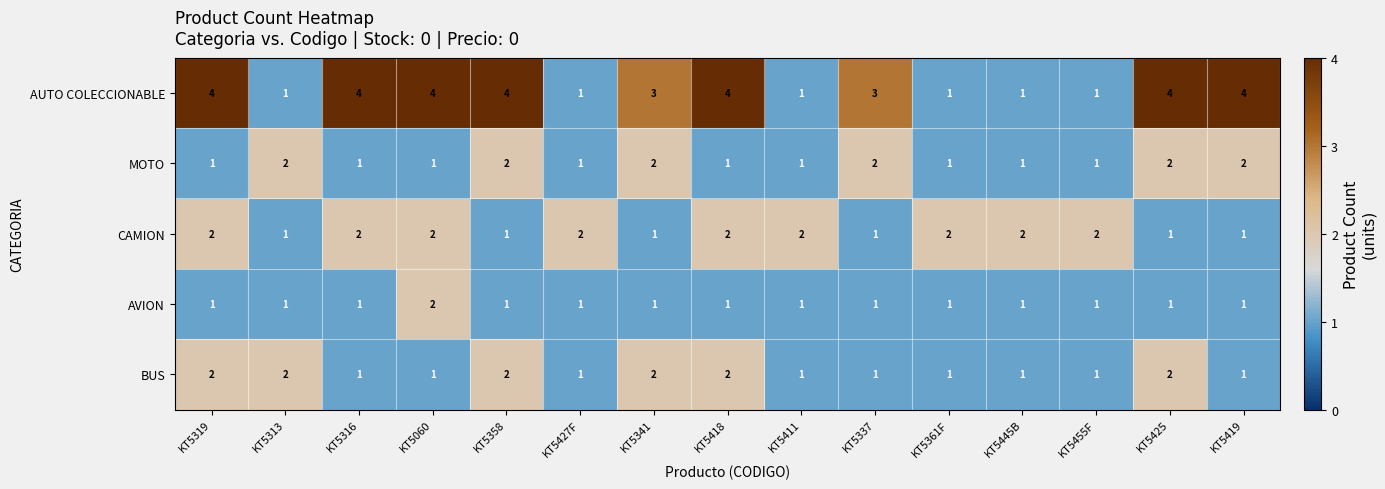

The MOTO series shows 2 at KT5337. True or false?

True